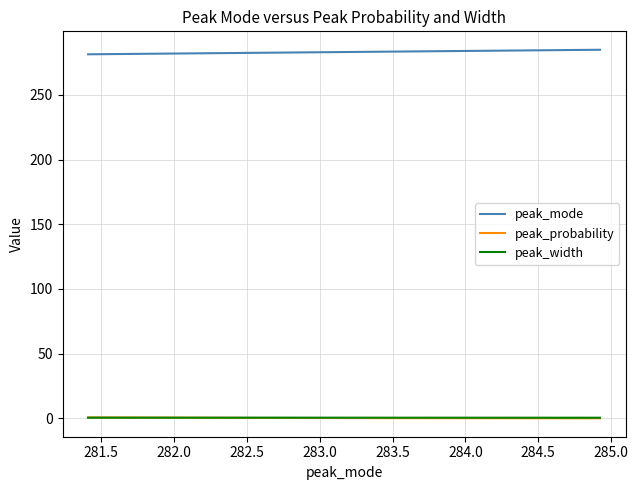

Which series has the largest total across all categories?

peak_mode